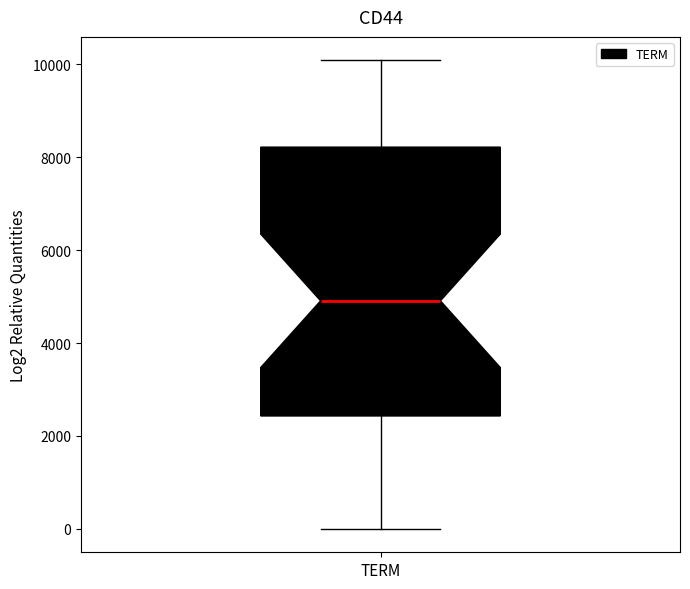

Where does the lower whisker of the box for TERM end on the y-axis? The values are not printed on the chart, so give them approximately, as read against the axis.

0